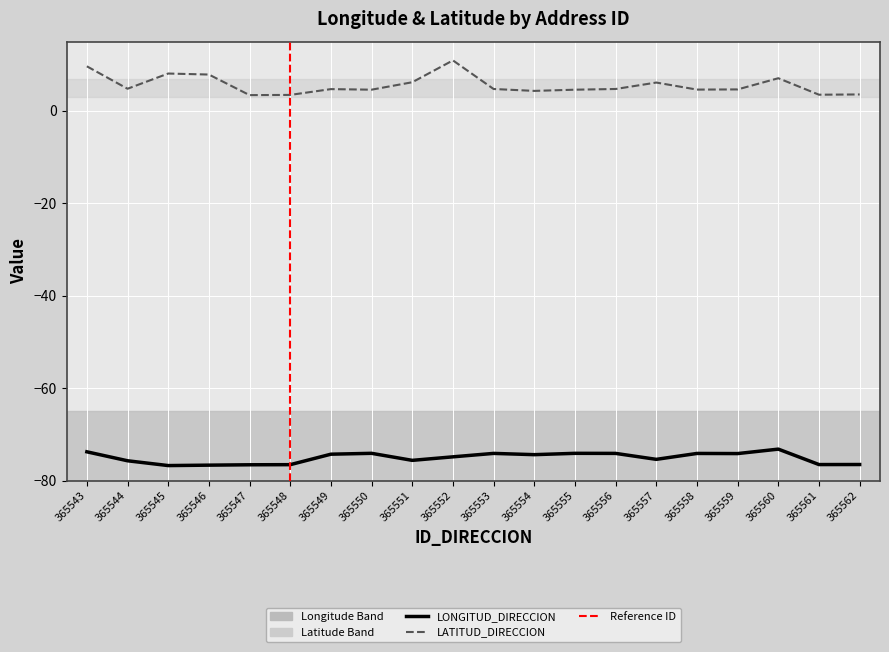

True or false: LATITUD_DIRECCION and LONGITUD_DIRECCION intersect in this chart.

False